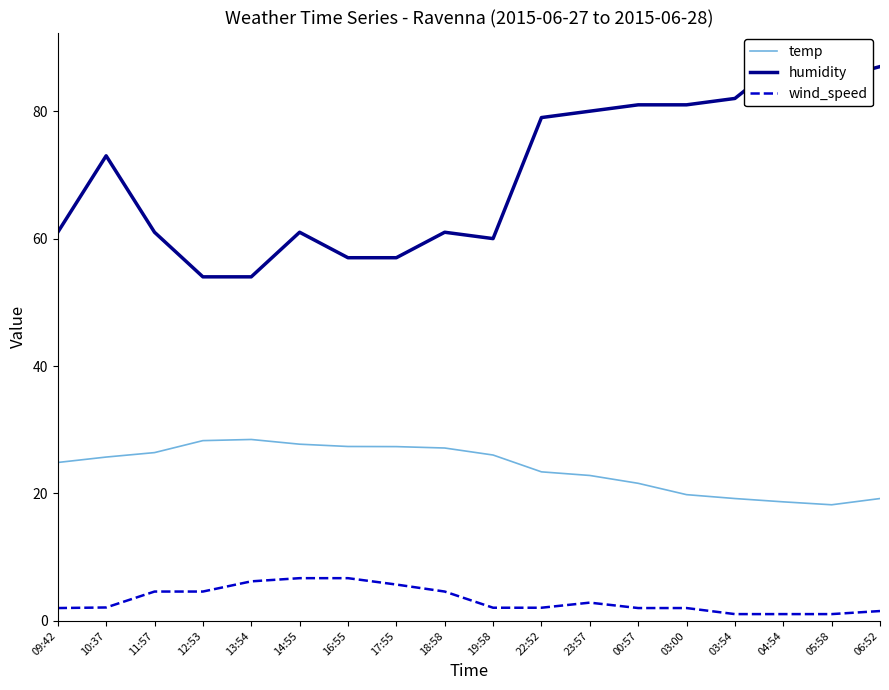

At how many categories does at least one series exceed 3?

18